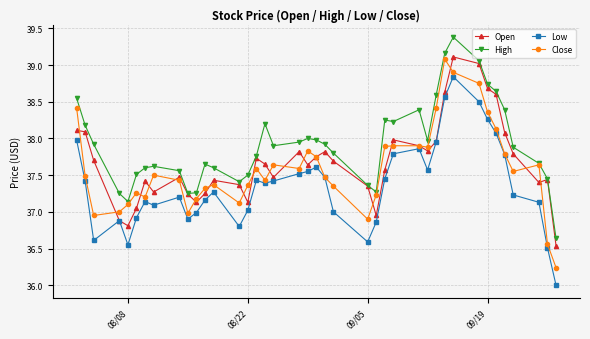

True or false: High has more than 1 interior local peaks.

True